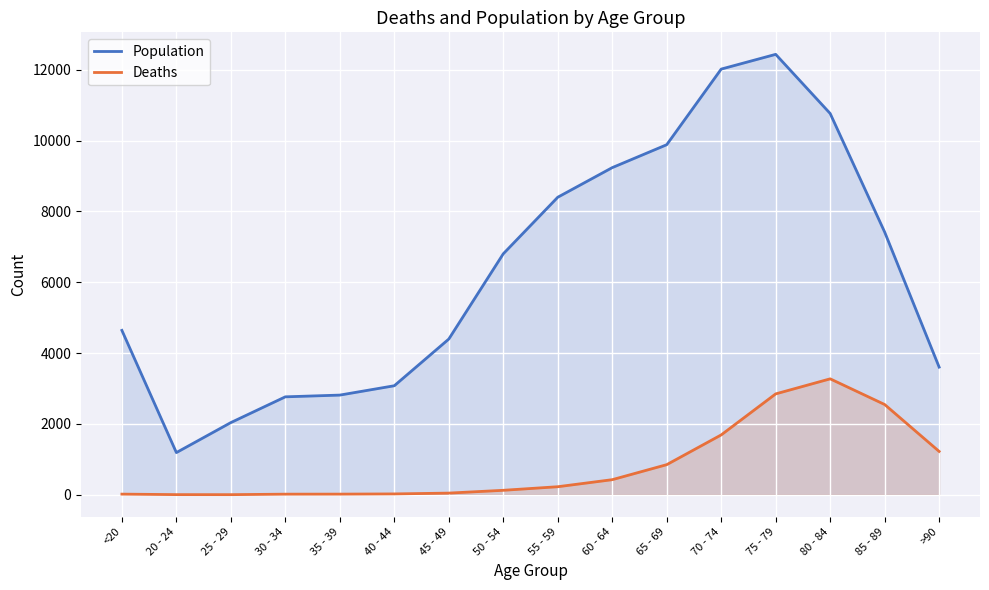

Which series has the widest spread of values?

Population